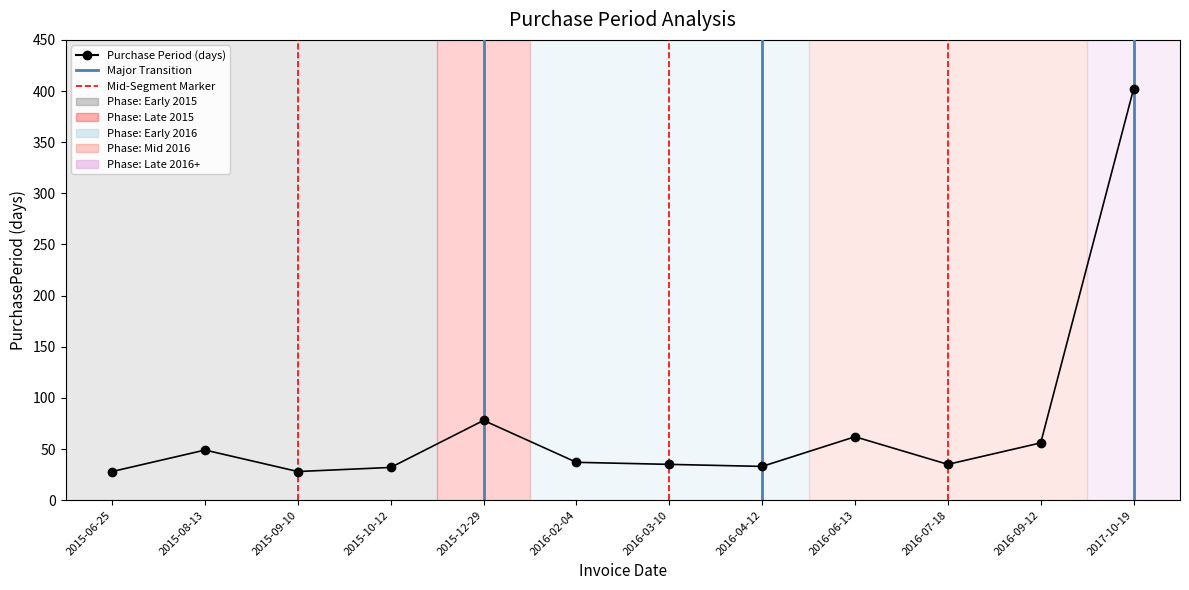

Read the value at 2016-06-13, to the nearest 5.

60